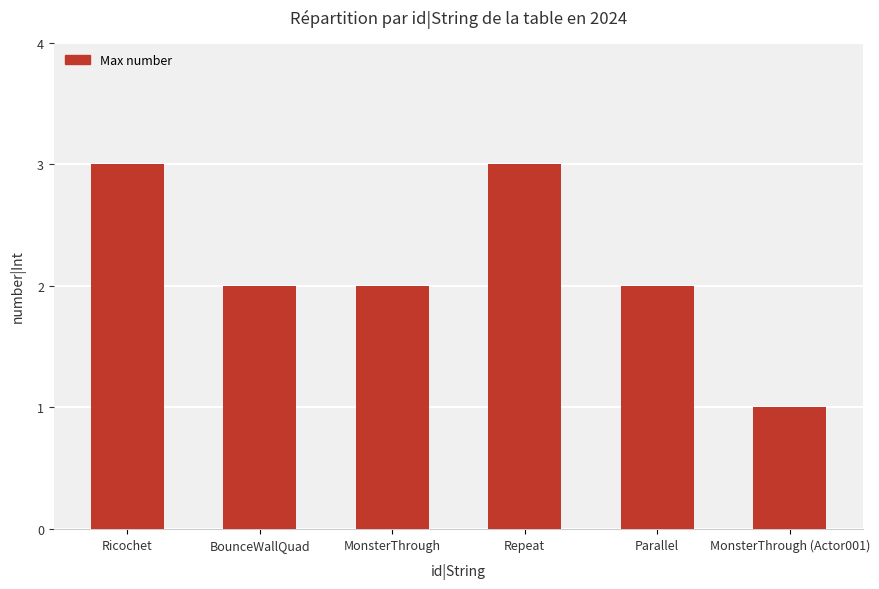

How many values are between 2 and 3?

5